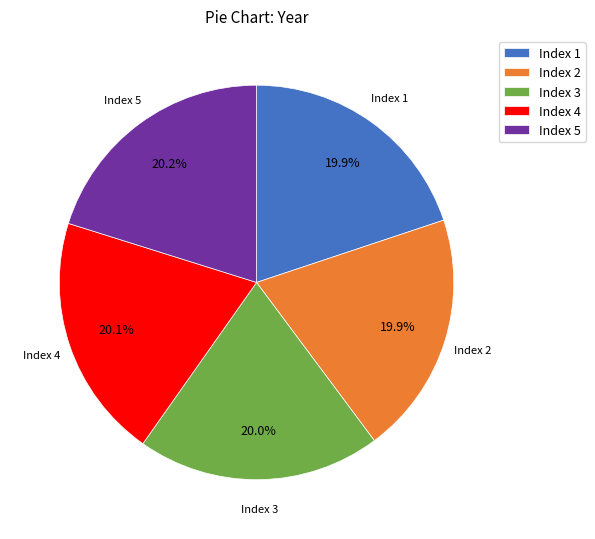

Do Index 2 and Index 4 together represent more than half of the pie?

No